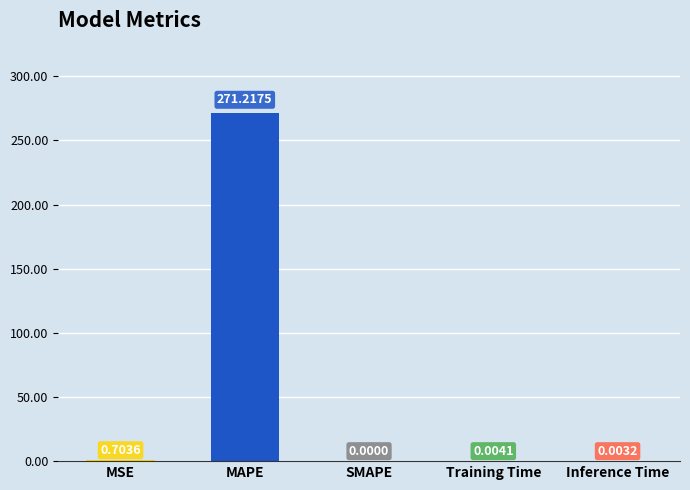

At which label is the value closest to 135?

MSE